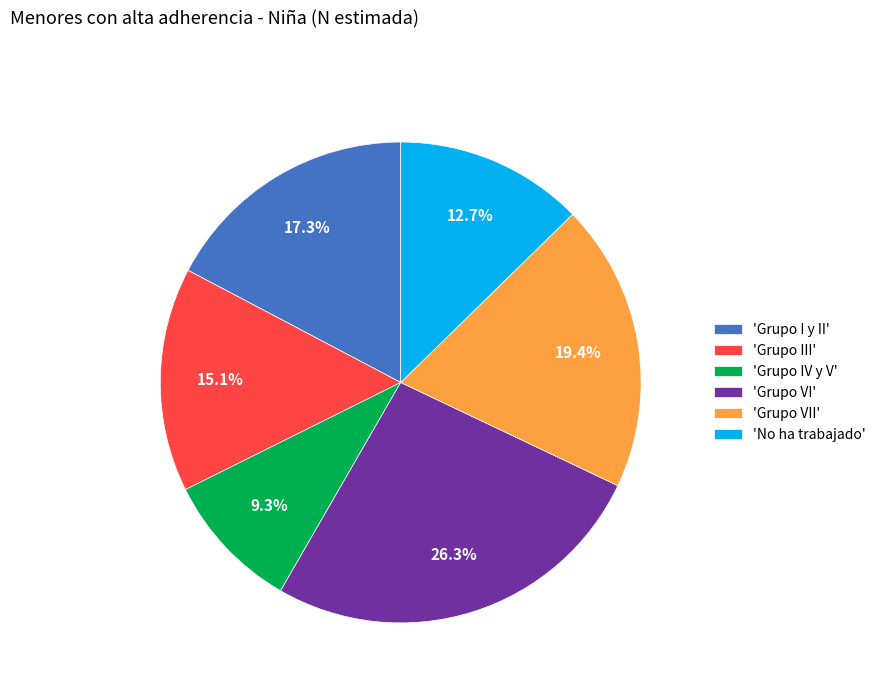

What is the smallest slice in the pie chart?

'Grupo IV y V'